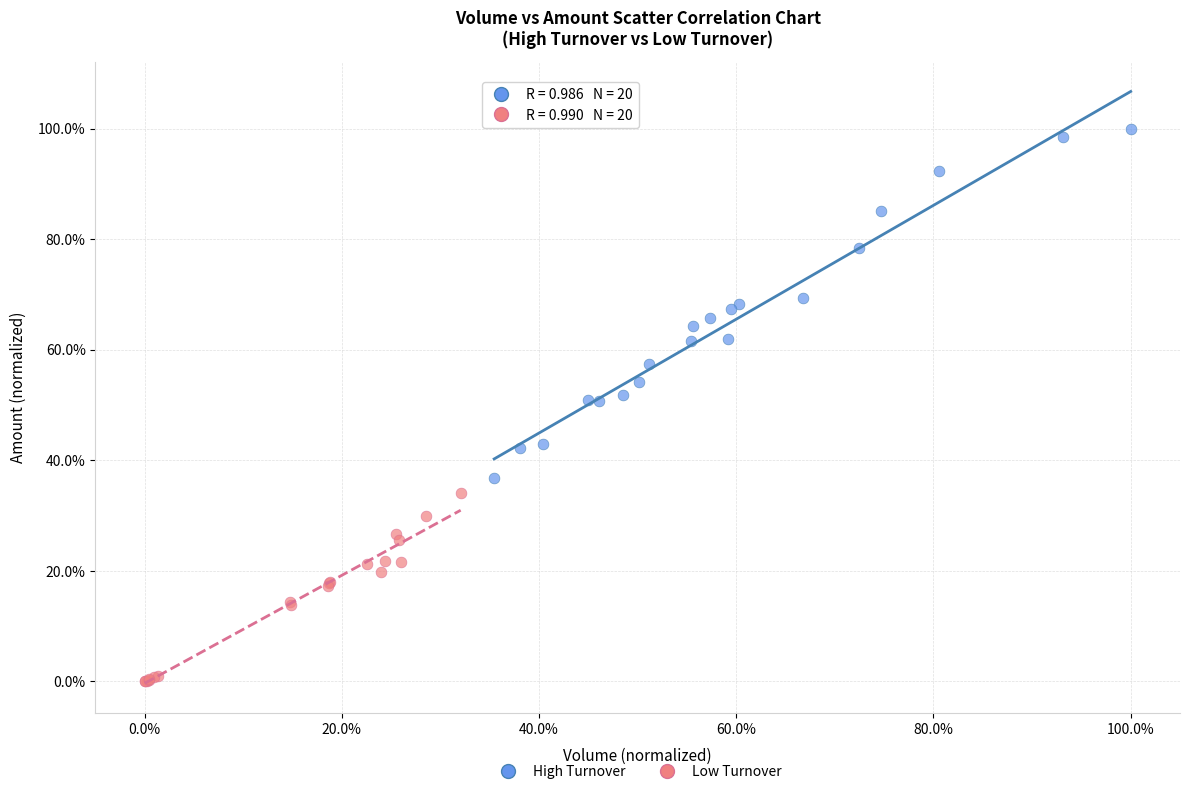

Which series reaches the minimum Y coordinate?

Low Turnover